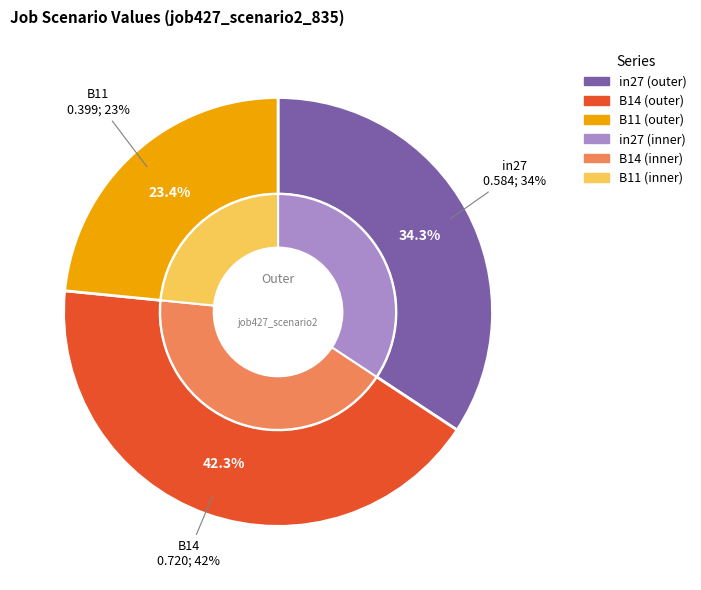

How many slices are in this pie chart?

3